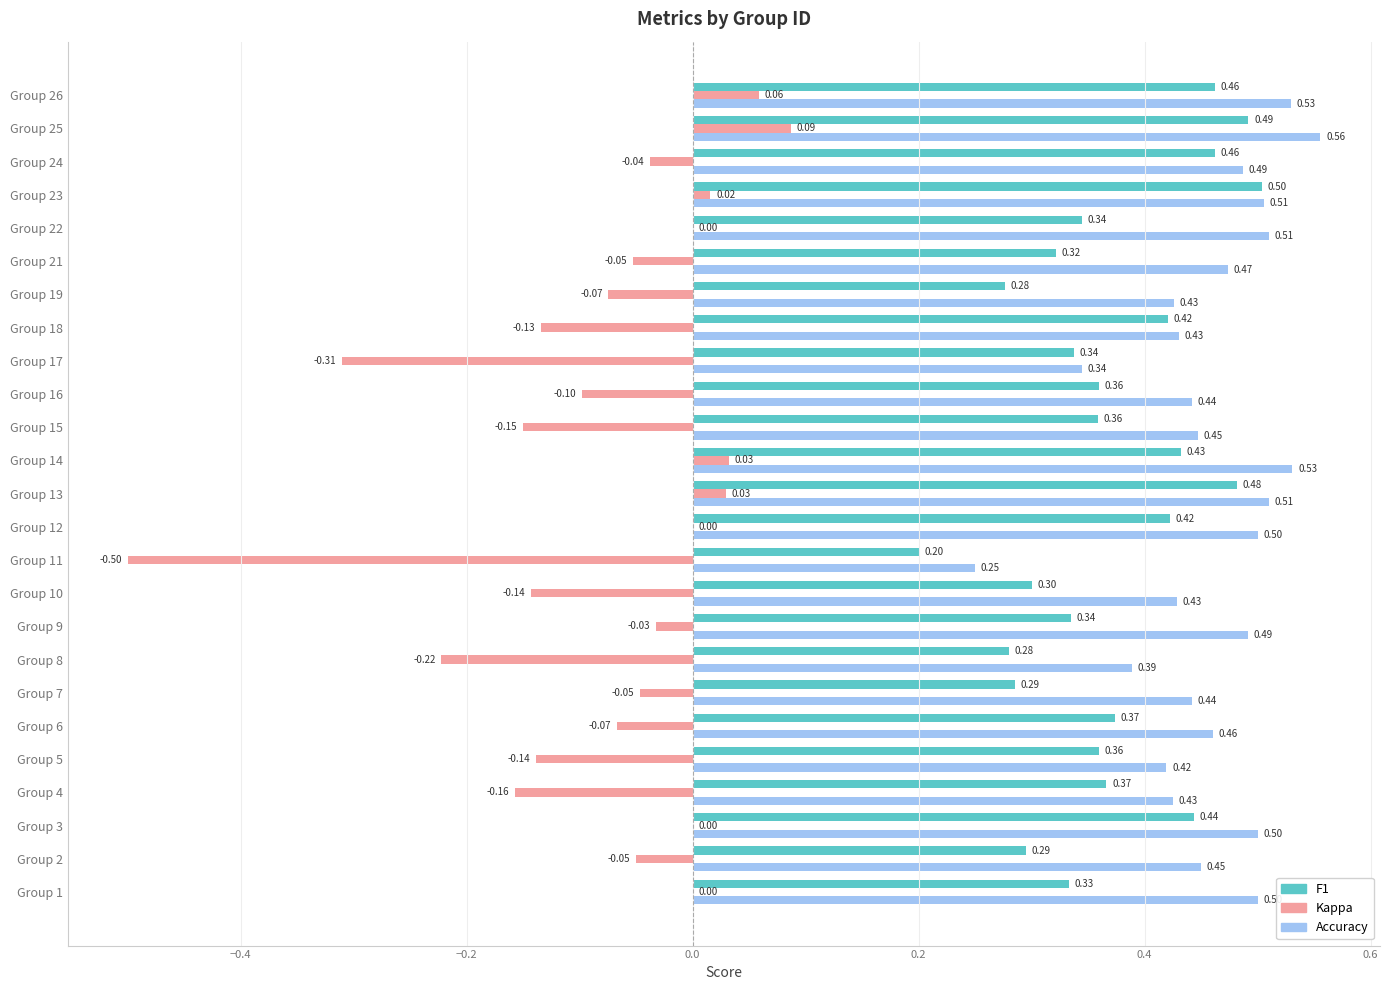

At which category is the sum across all series the highest?

Group 25